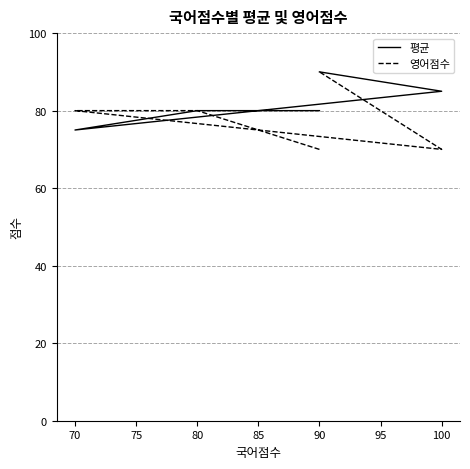

What is the difference between the maximum and minimum values in the 영어점수 series?

20